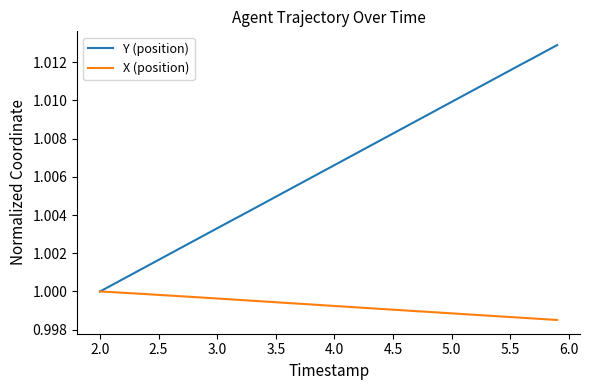

Which series has the largest range (max minus min)?

Y (position)